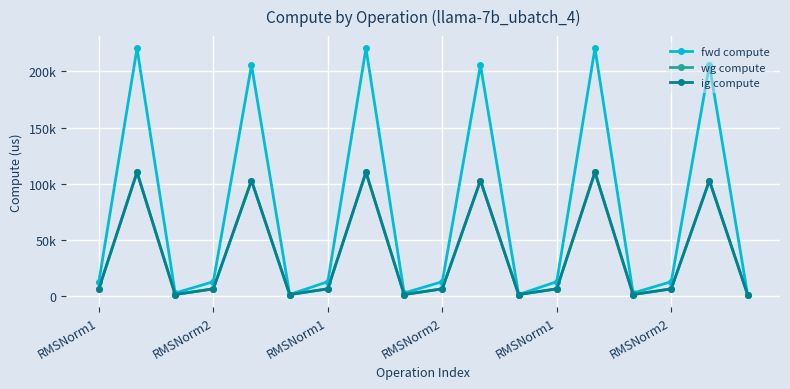

Rank the categories by fwd compute value from lowest to highest.

RMSNorm2, 11, 17, RMSNorm1, 8, 14, RMSNorm1, RMSNorm2, 6, 9, 12, 15, RMSNorm1, 10, 16, RMSNorm2, 7, 13